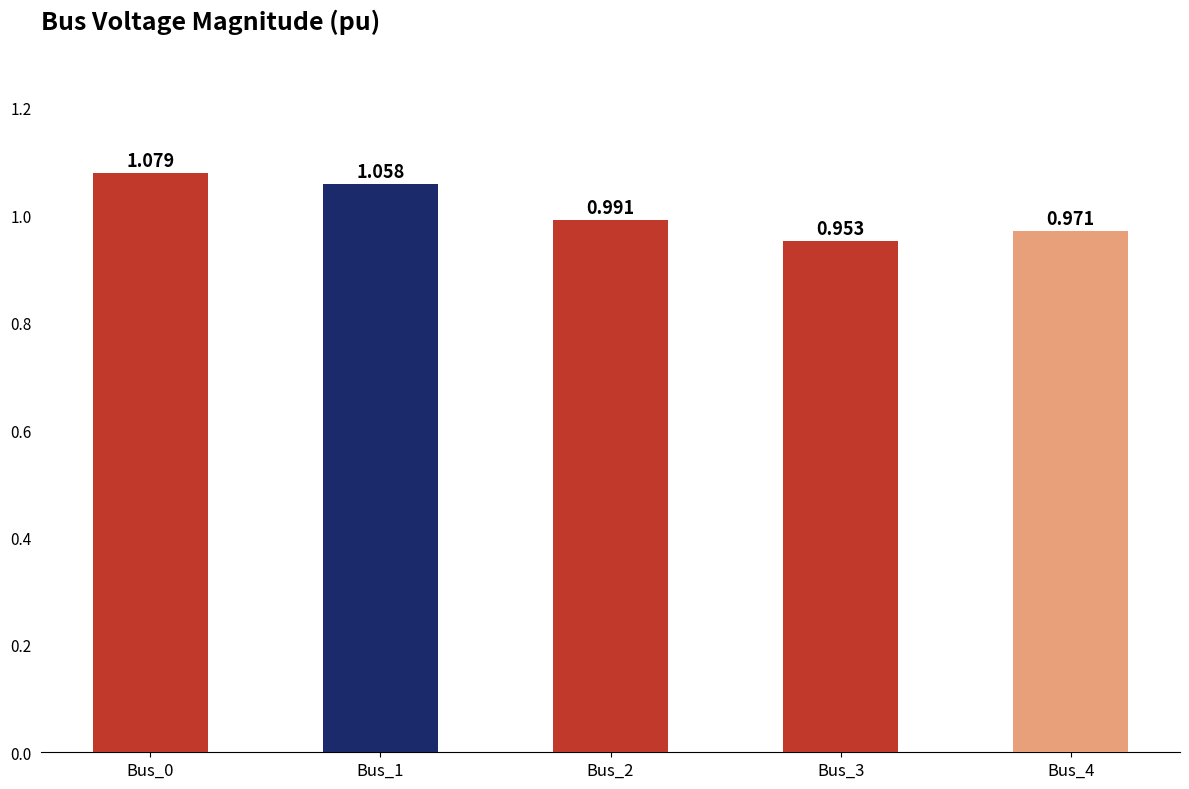

True or false: the data shows 1.0 at Bus_3.

True